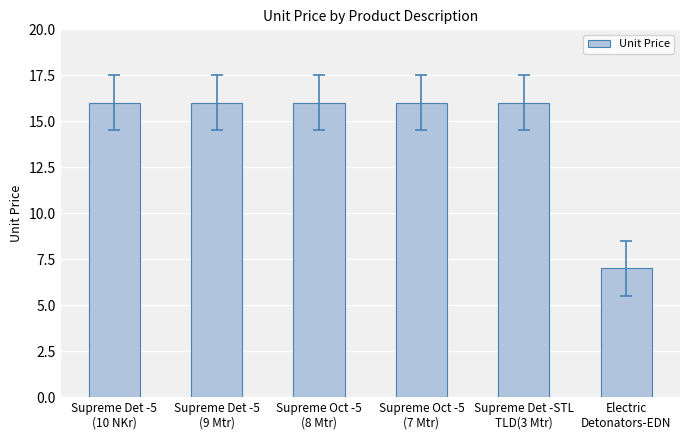

What is the greatest value displayed?

16